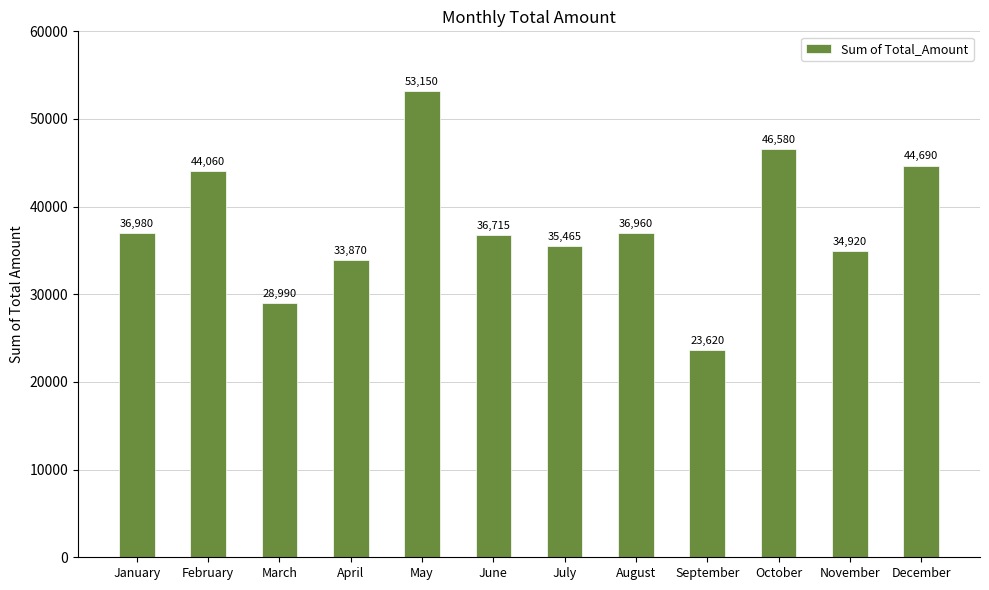

Rank the categories by value from lowest to highest.

September, March, April, November, July, June, August, January, February, December, October, May